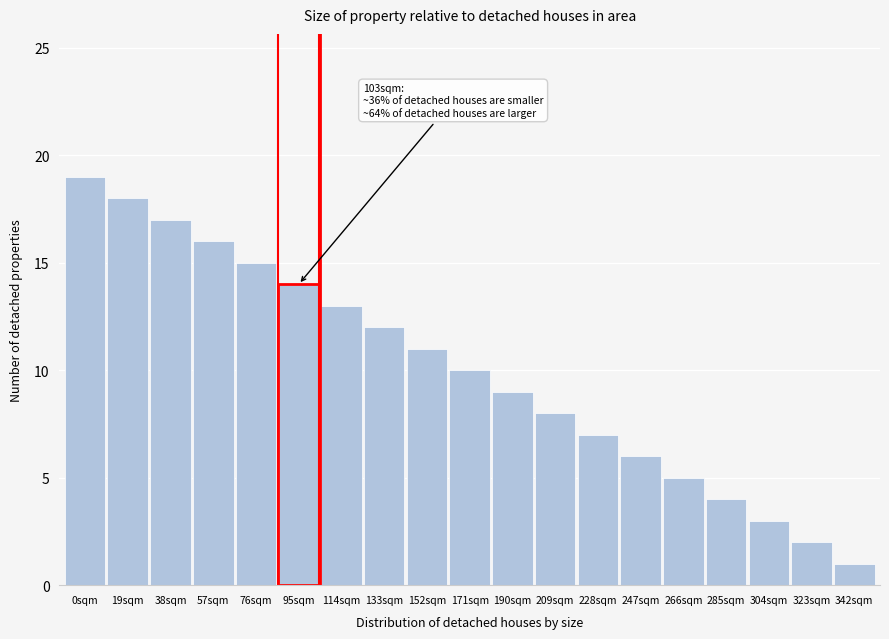

Reading left to right, what are all the values shown in this chart?

0sqm=19	19sqm=18	38sqm=17	57sqm=16	76sqm=15	95sqm=14	114sqm=13	133sqm=12	152sqm=11	171sqm=10	190sqm=9	209sqm=8	228sqm=7	247sqm=6	266sqm=5	285sqm=4	304sqm=3	323sqm=2	342sqm=1